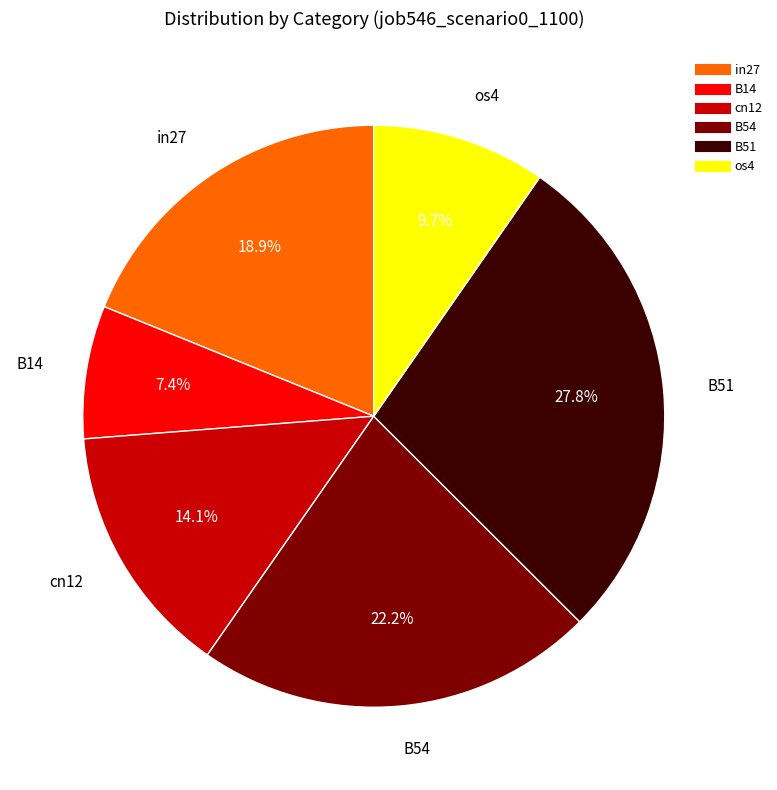

What is the smallest slice in the pie chart?

B14